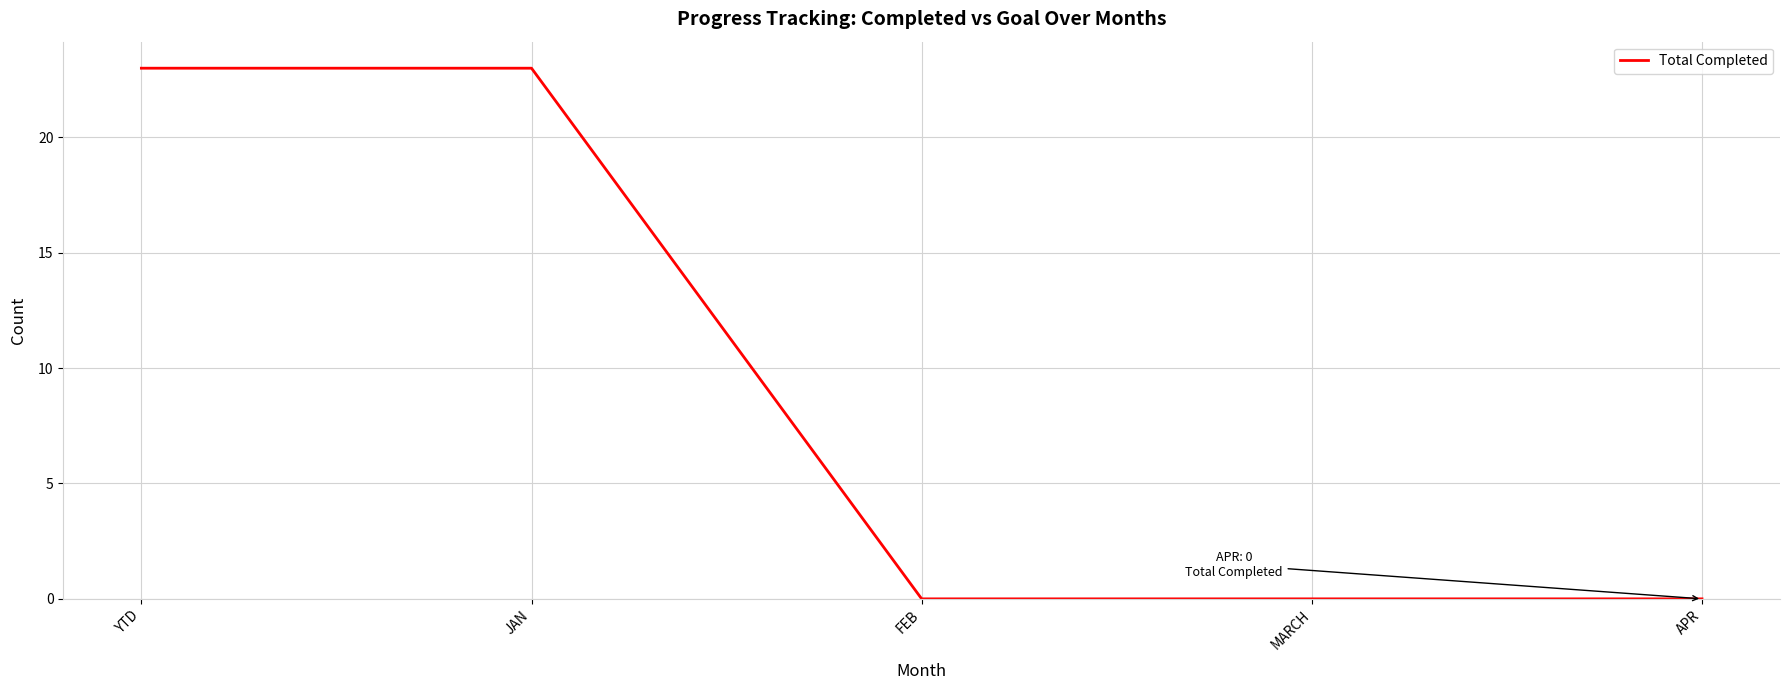

Is it true that the value at MARCH is 0?

True